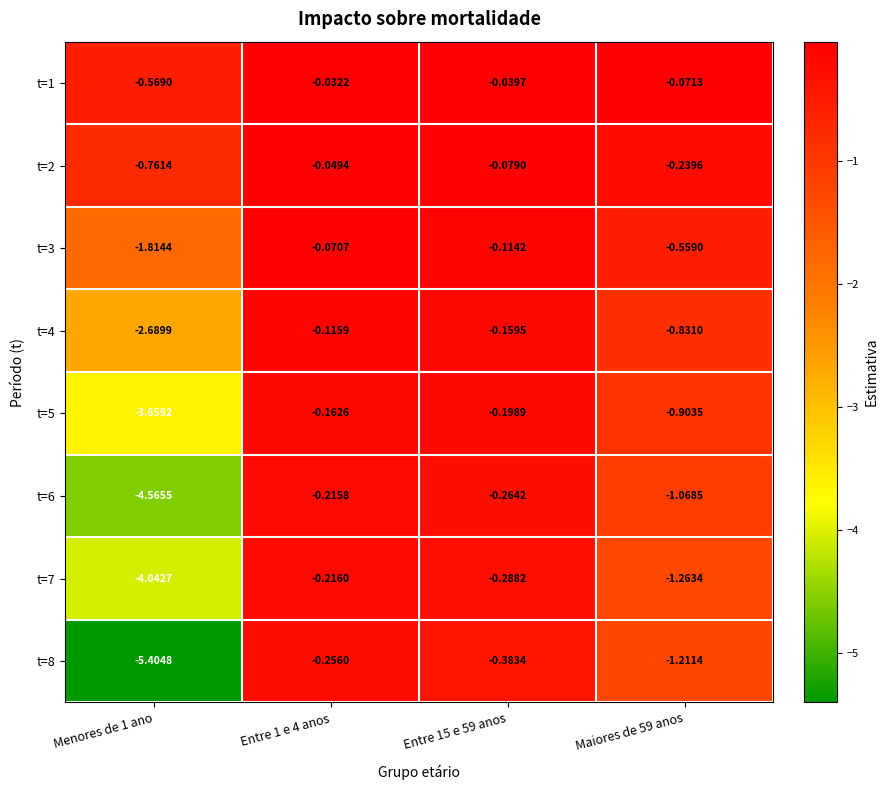

Is the value of t=8 at Maiores de 59 anos greater than the value of t=2 at Entre 1 e 4 anos?

No